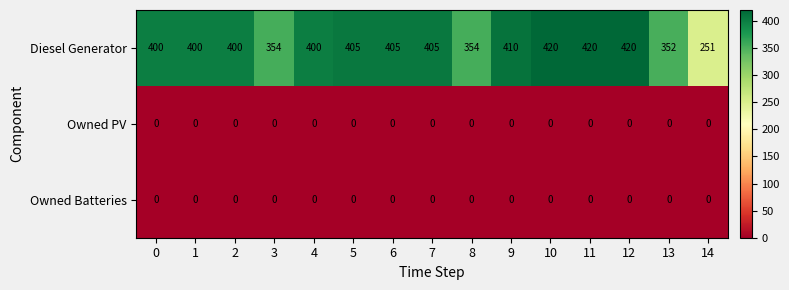

Which series has the widest spread of values?

Diesel Generator